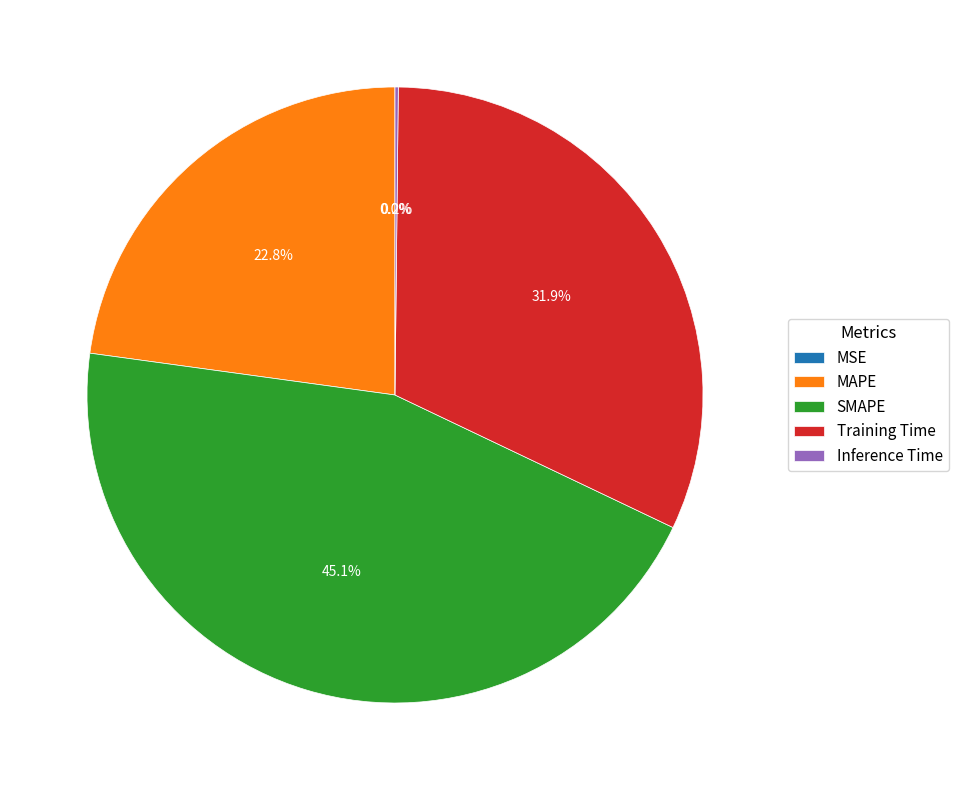

Combined, what portion of the pie is Training Time and MAPE?

54.7%